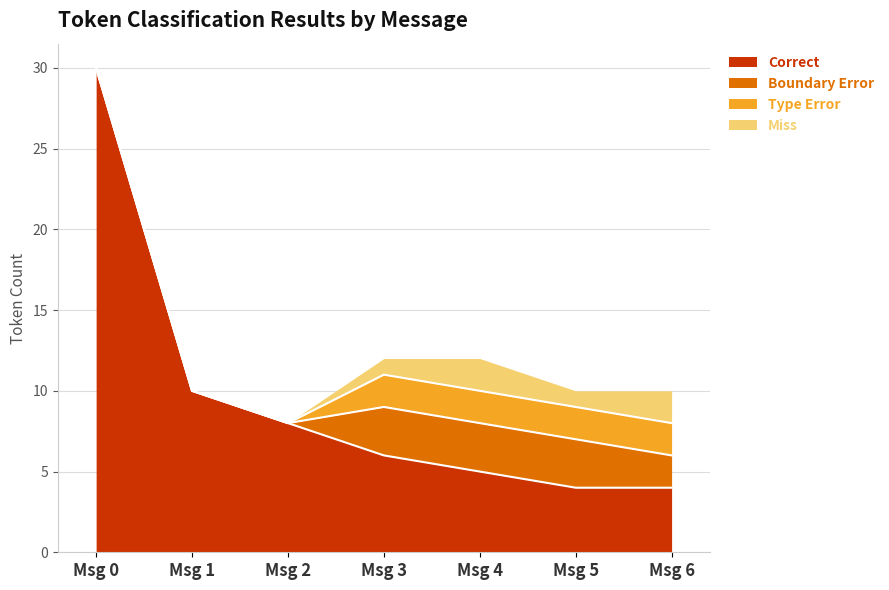

What is the lowest value of the Correct series?

4